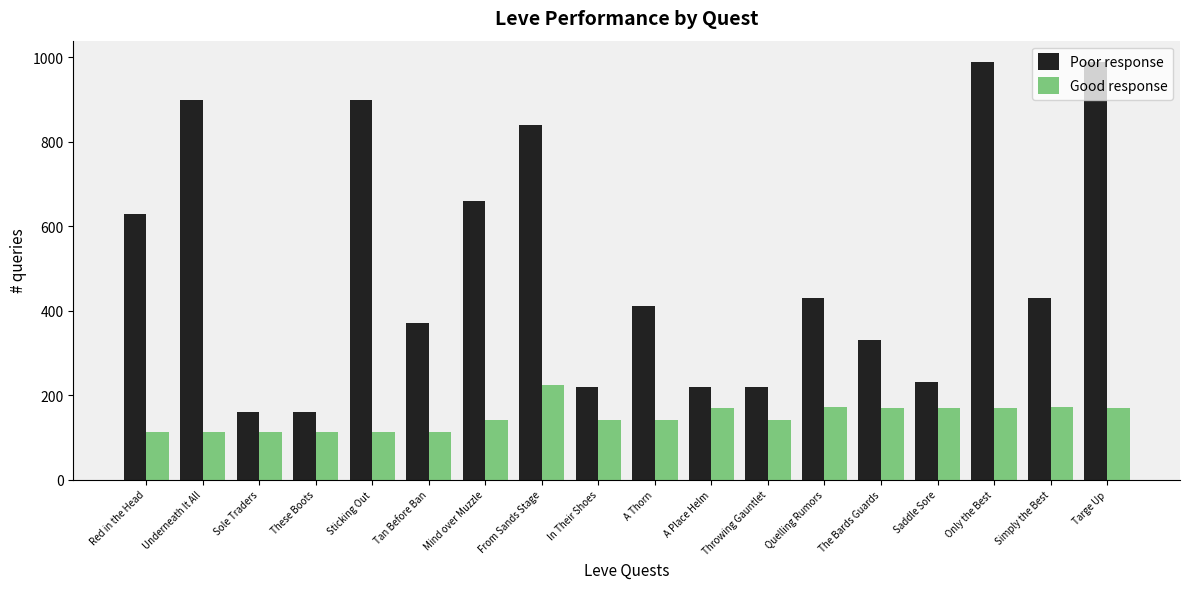

What is the greatest value displayed?

990